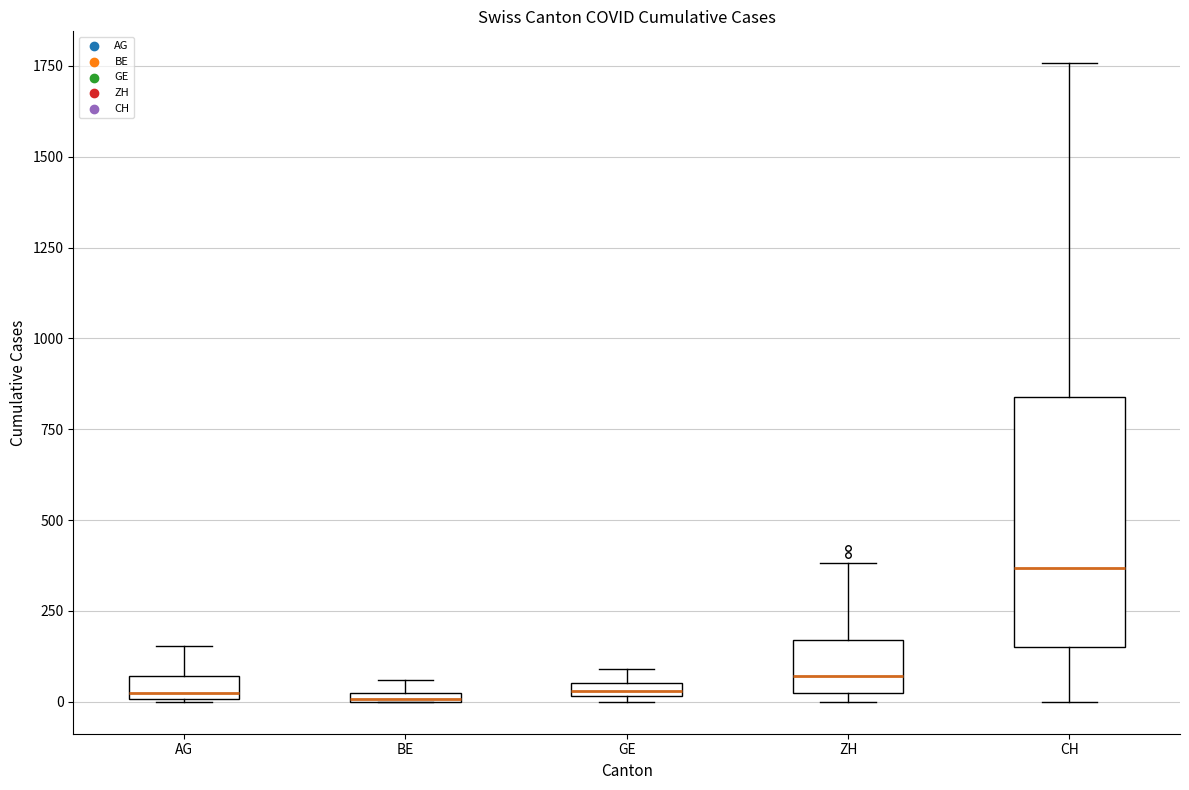

Which box has the highest median line?

CH